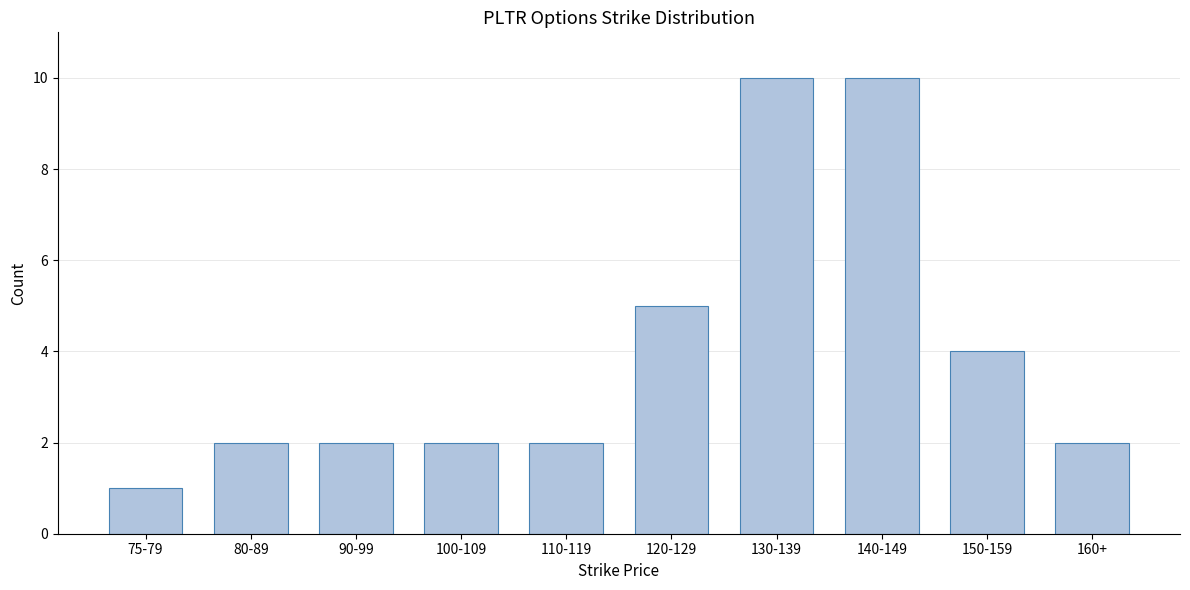

Reading right to left, extract all data points from this chart.

2	4	10	10	5	2	2	2	2	1